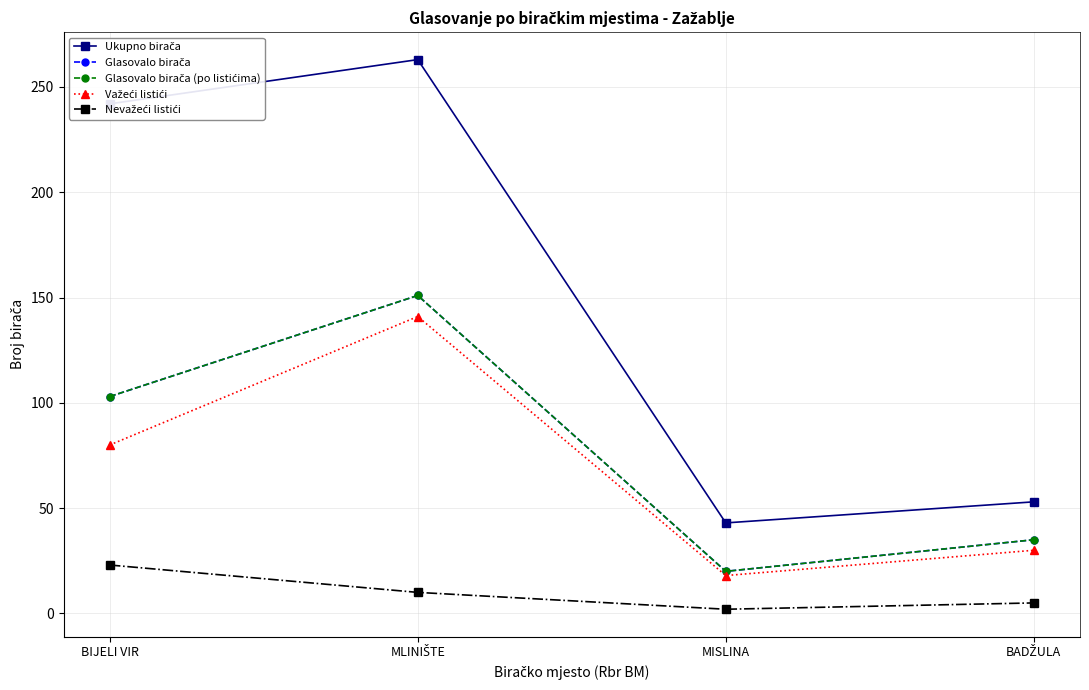

At which category does Ukupno birača reach its first local peak?

MLINIŠTE